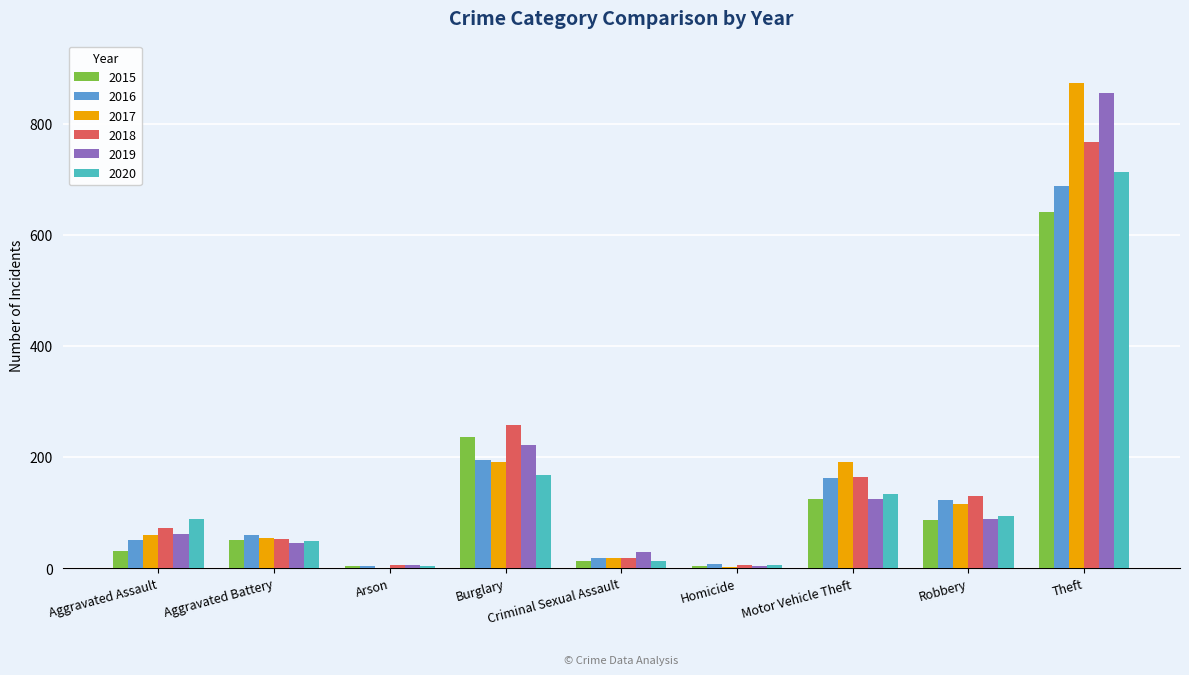

What is the total value across all series at Robbery?

638